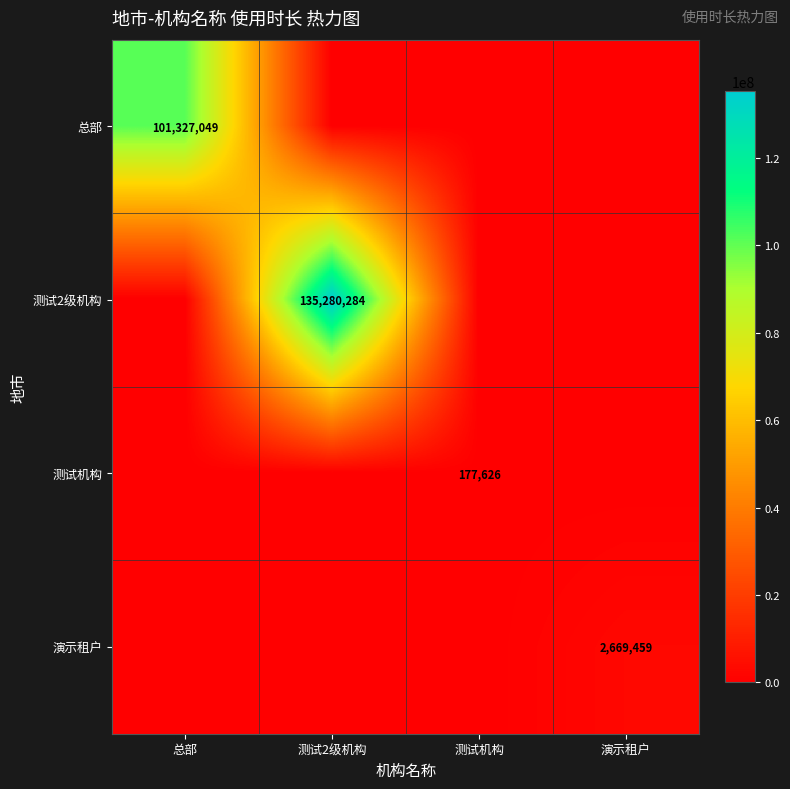

Which label corresponds to the largest value in the chart?

测试2级机构